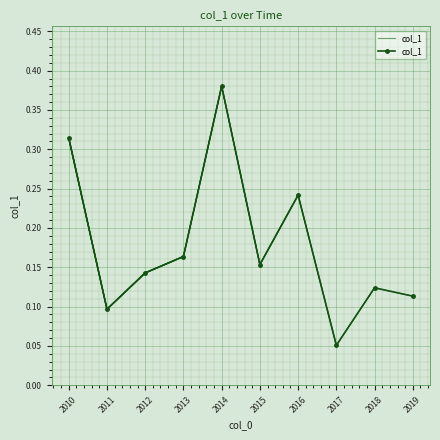

Between 2011 and 2012, which is larger?

2012